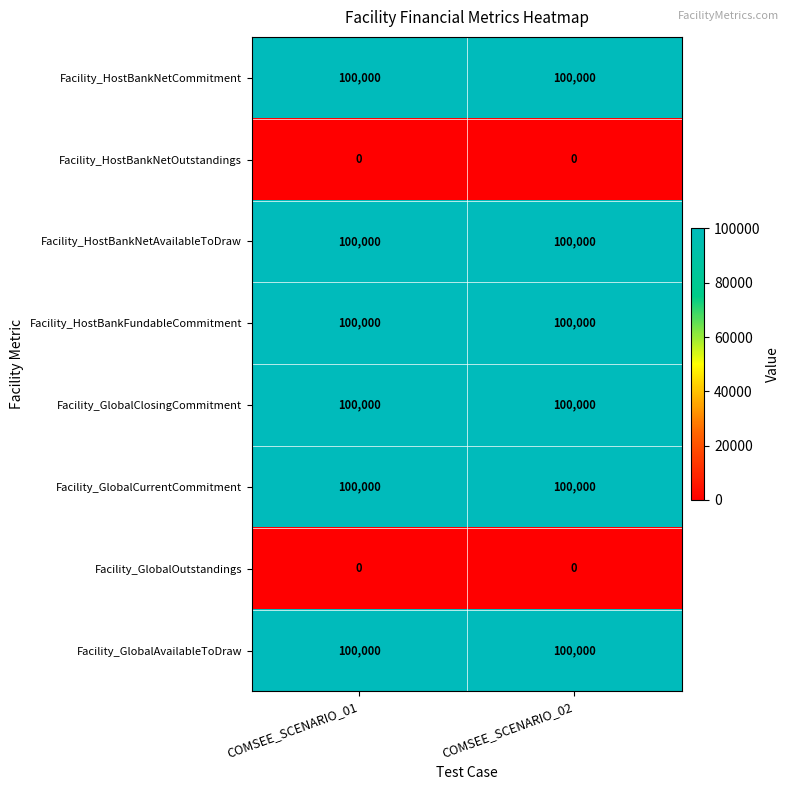

What is the sum of all Facility_GlobalClosingCommitment values?

200000